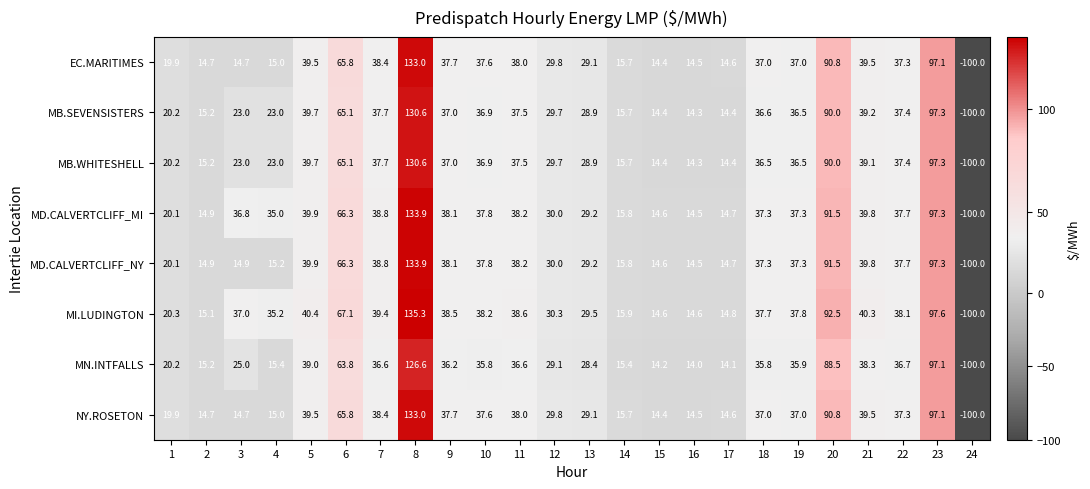

Is it true that MD.CALVERTCLIFF_NY equals 15.2 at 4?

True